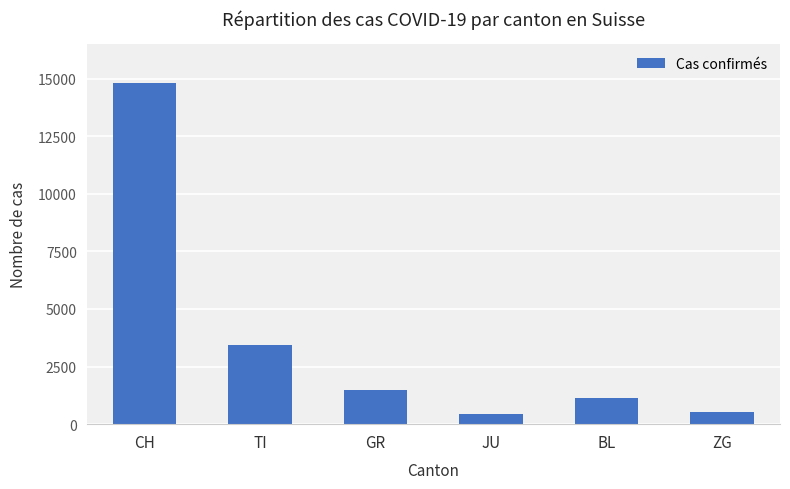

What is the change in value from CH to ZG?

-14258